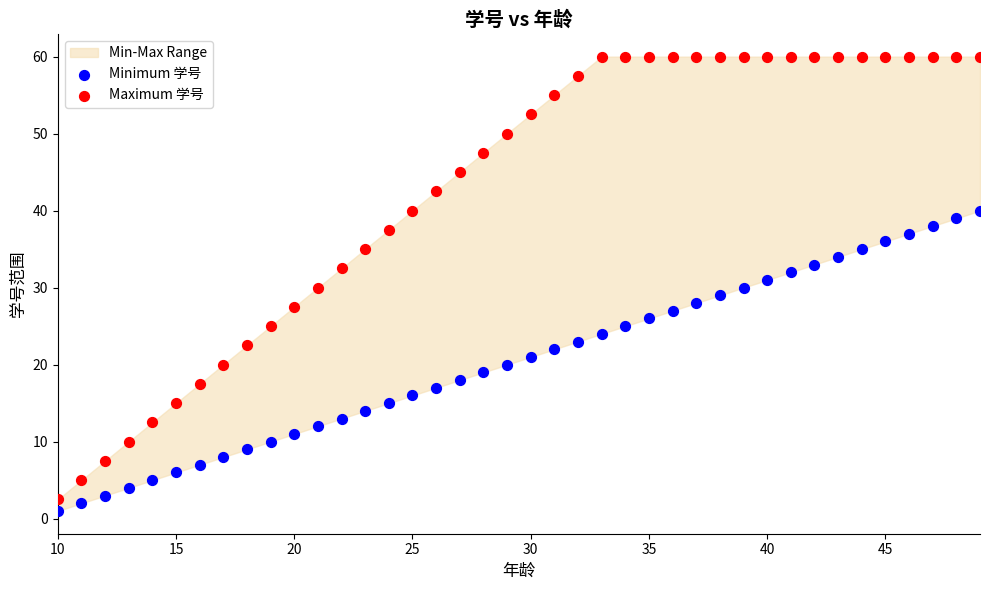

Across all data points, what is the range of X values (max minus min)?

39.0